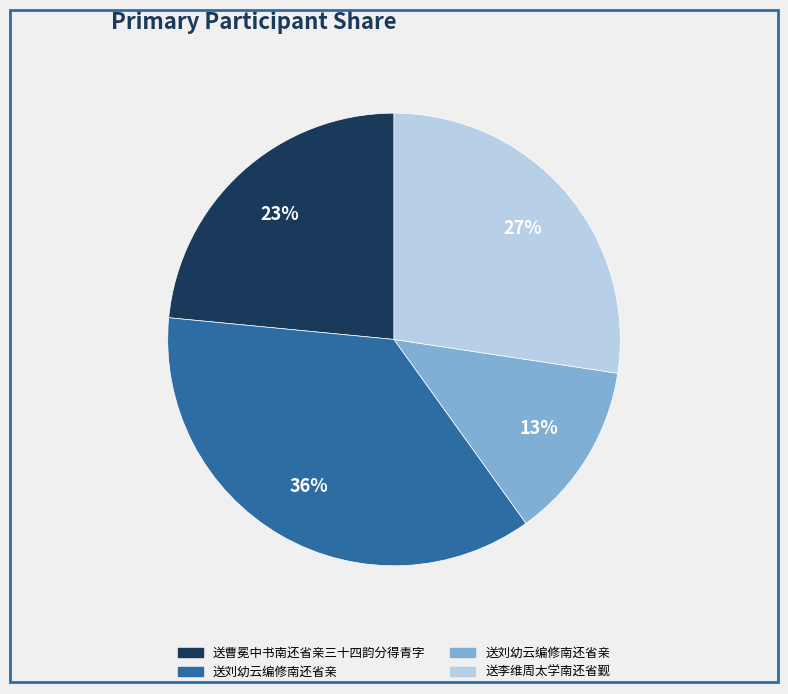

To the nearest percent, what is the average slice percentage?

25%